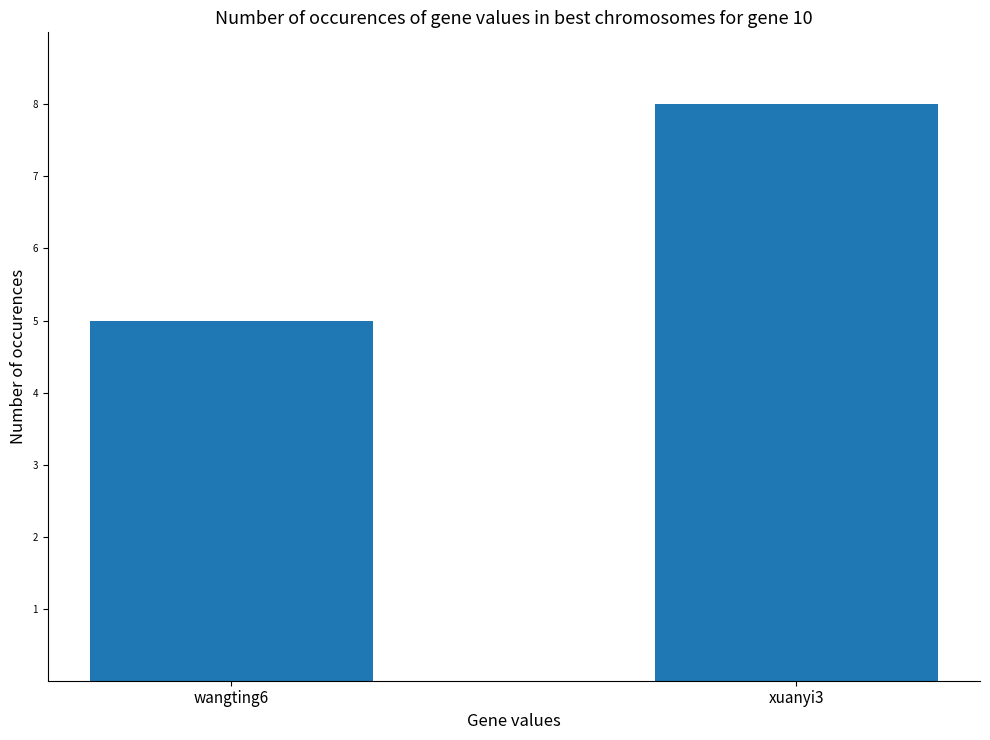

What is the change in value from wangting6 to xuanyi3?

+3